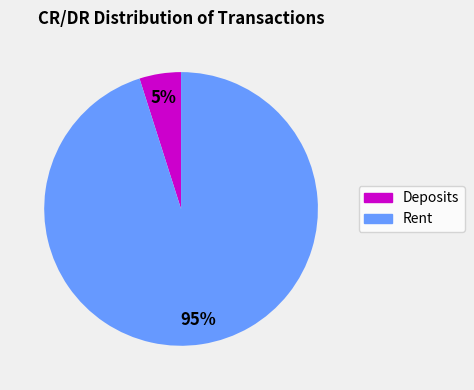

Is there any slice that represents more than half of the pie?

Yes